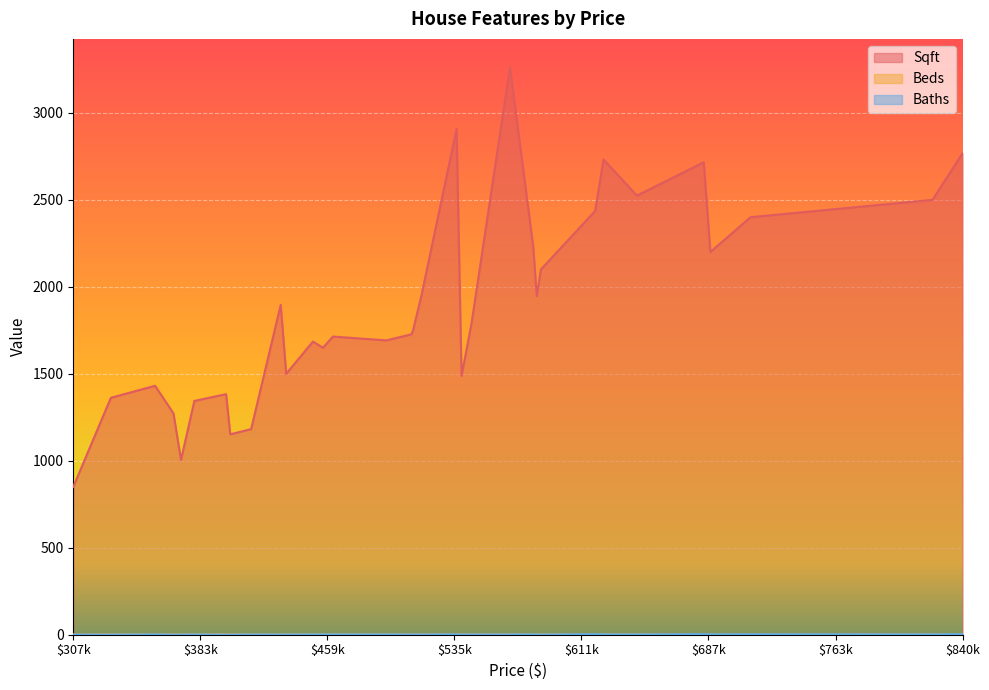

True or false: Sqft and Baths cross at least once.

False